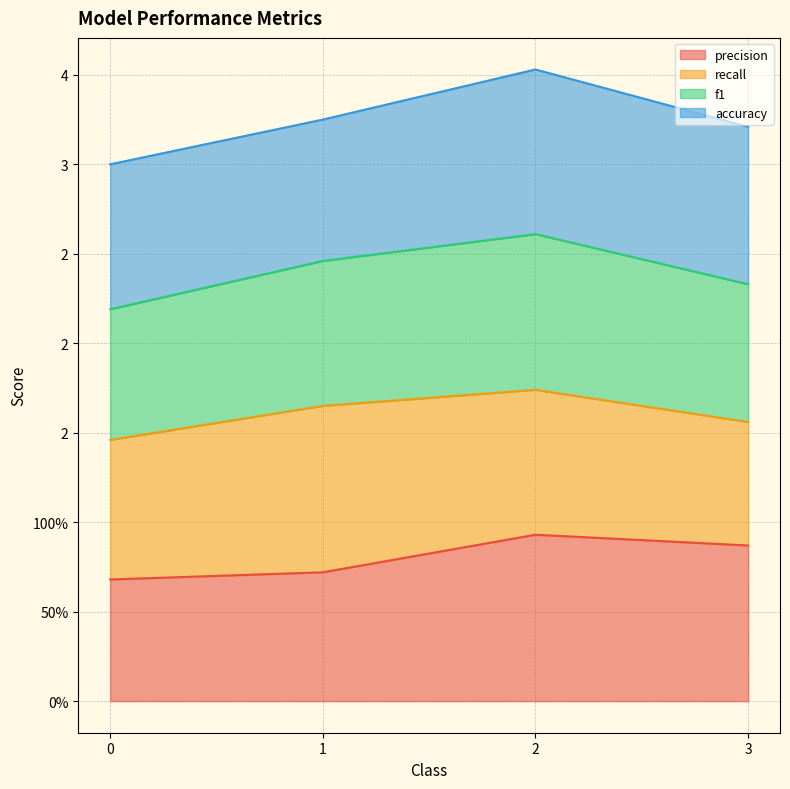

The value of precision at 1 is 0.7. True or false?

True